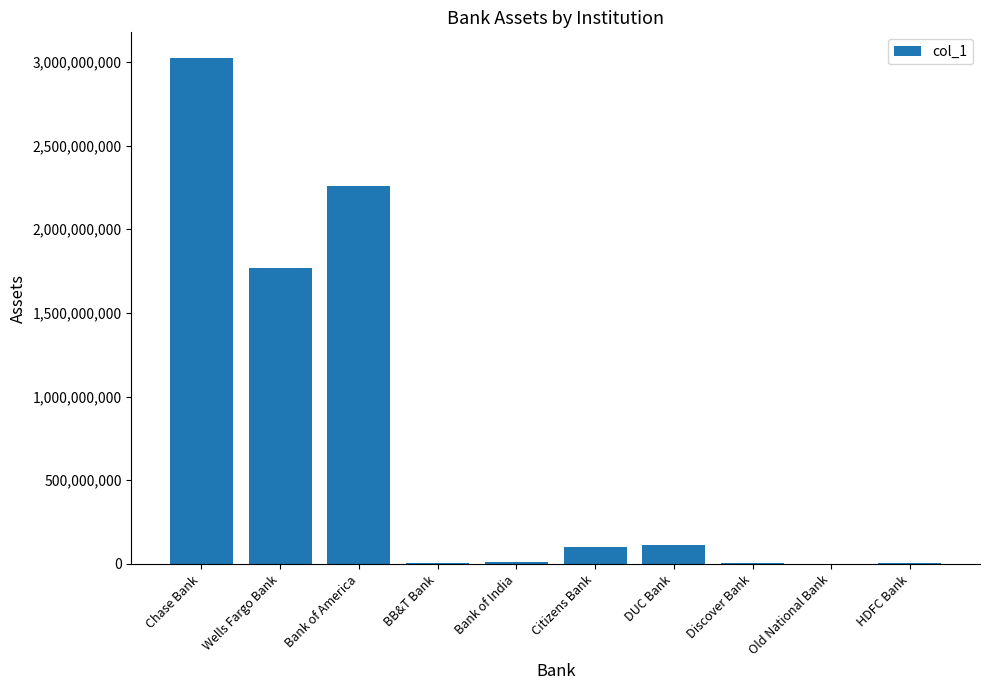

What is the ratio of the value at DUC Bank to the value at BB&T Bank?

19.8